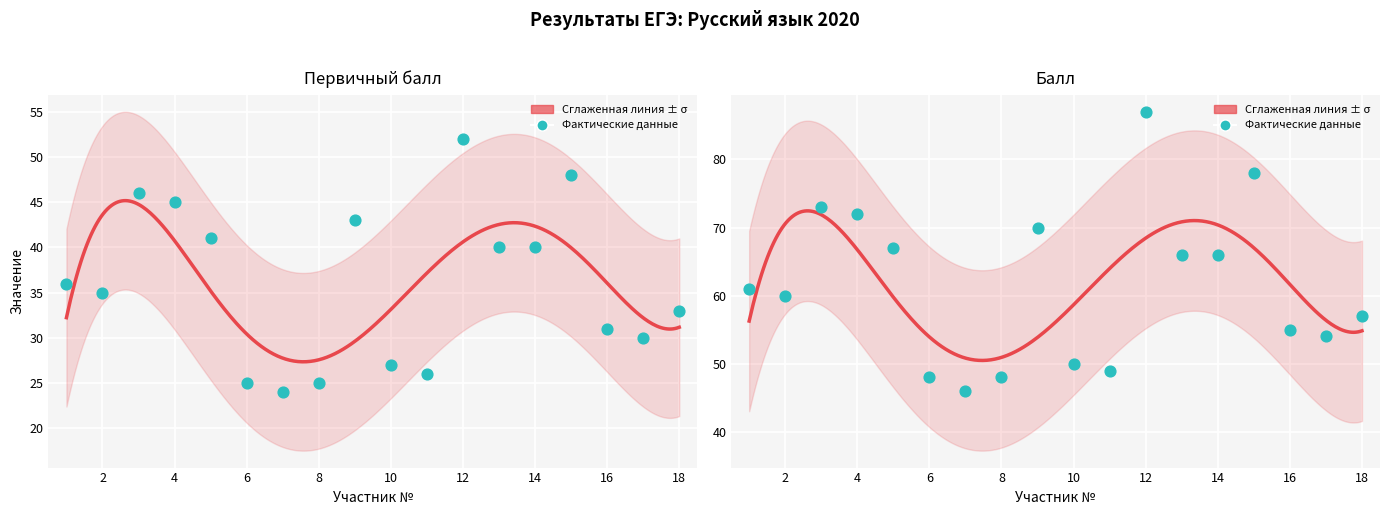

Which series has the largest total across all categories?

Балл